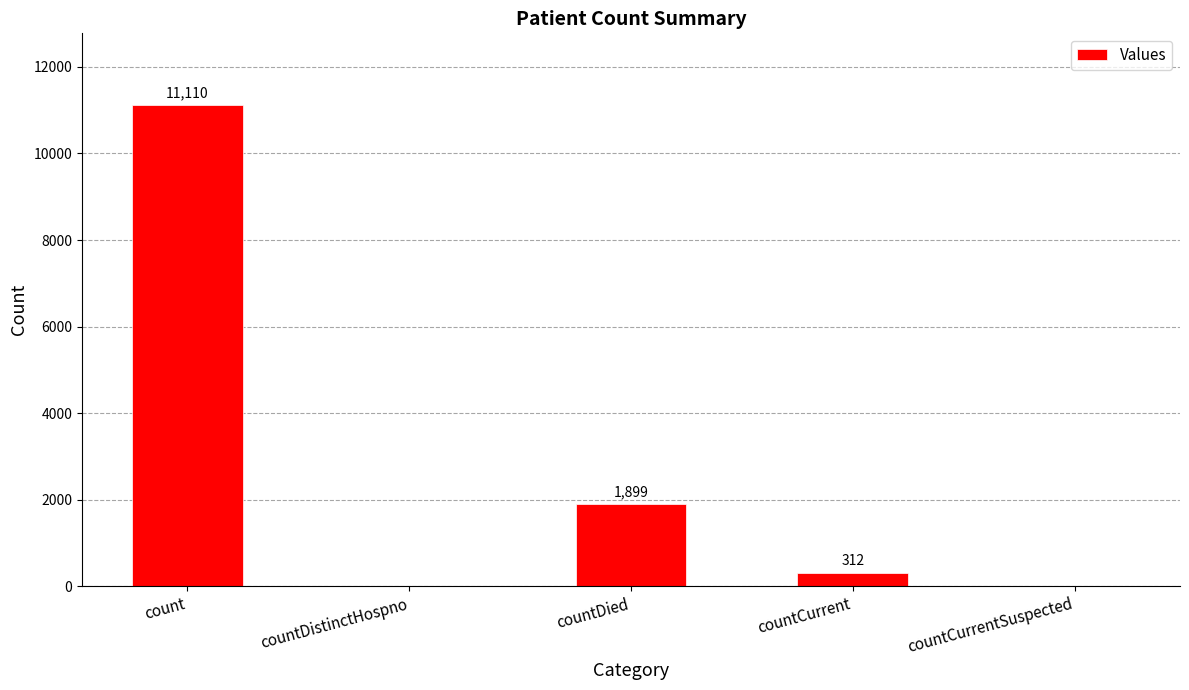

What is the change in value from countDistinctHospno to countDied?

+1899